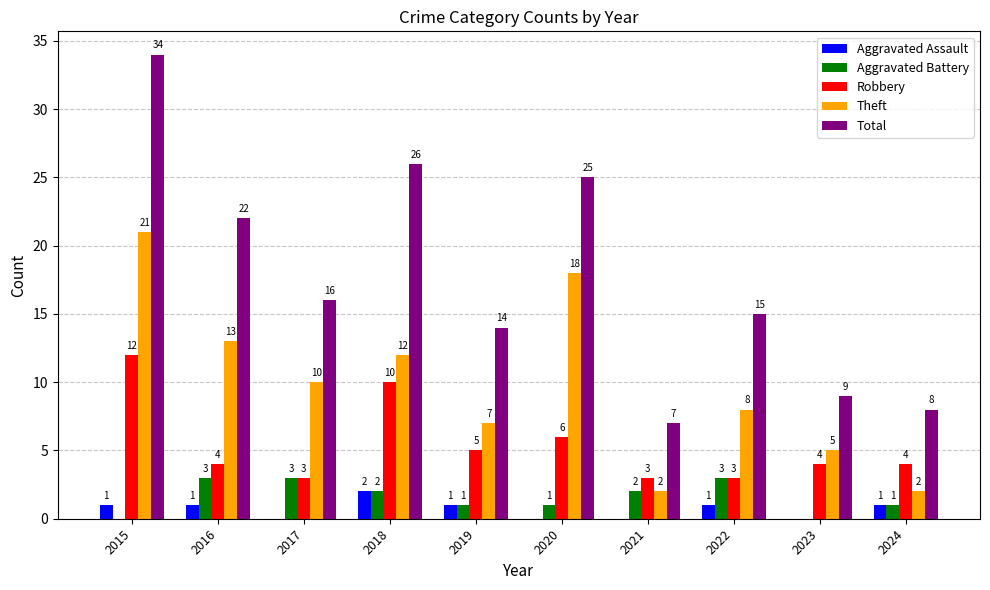

Is it true that Robbery equals 4 at 2023?

True